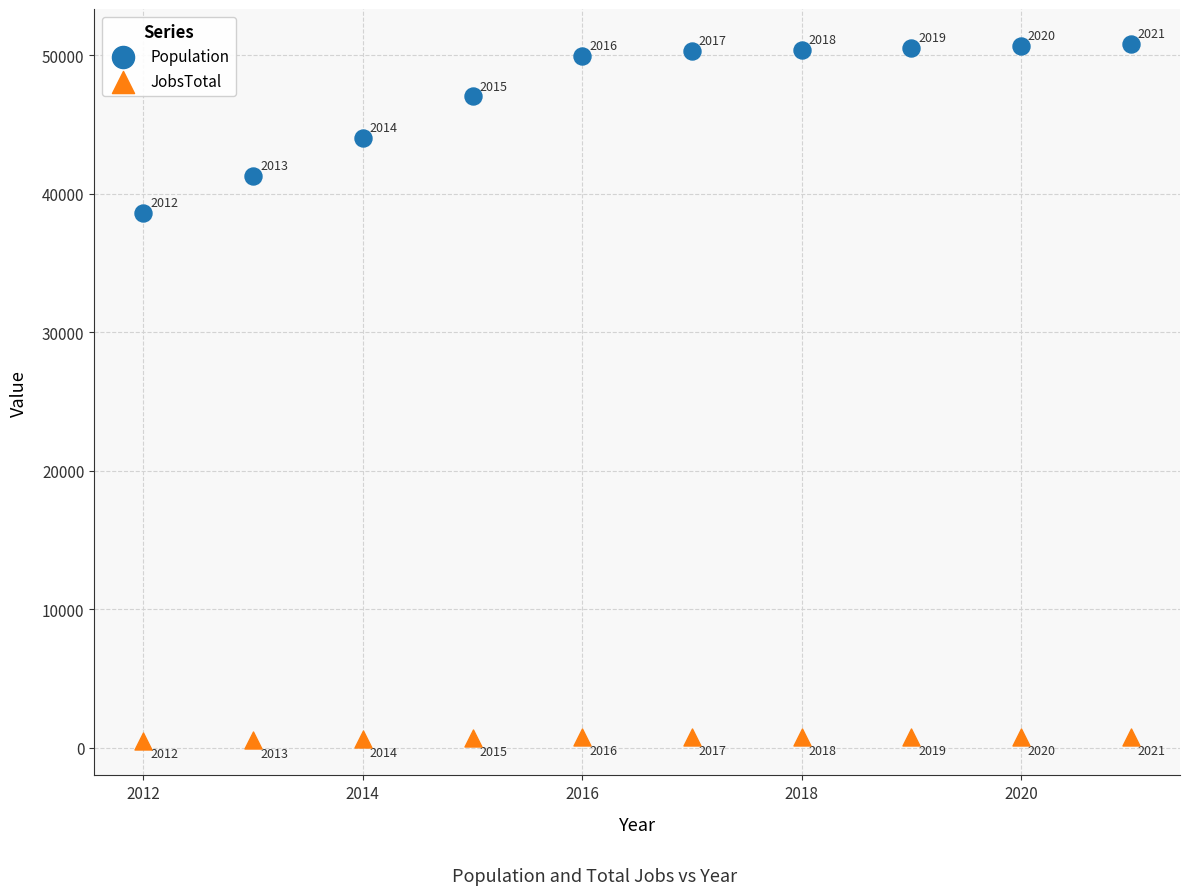

What are all the series names shown in the legend?

Population, JobsTotal